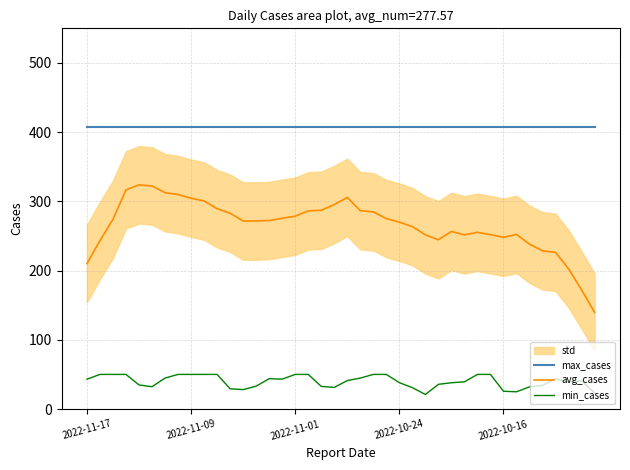

What is the lowest value of the max_cases series?

408.0